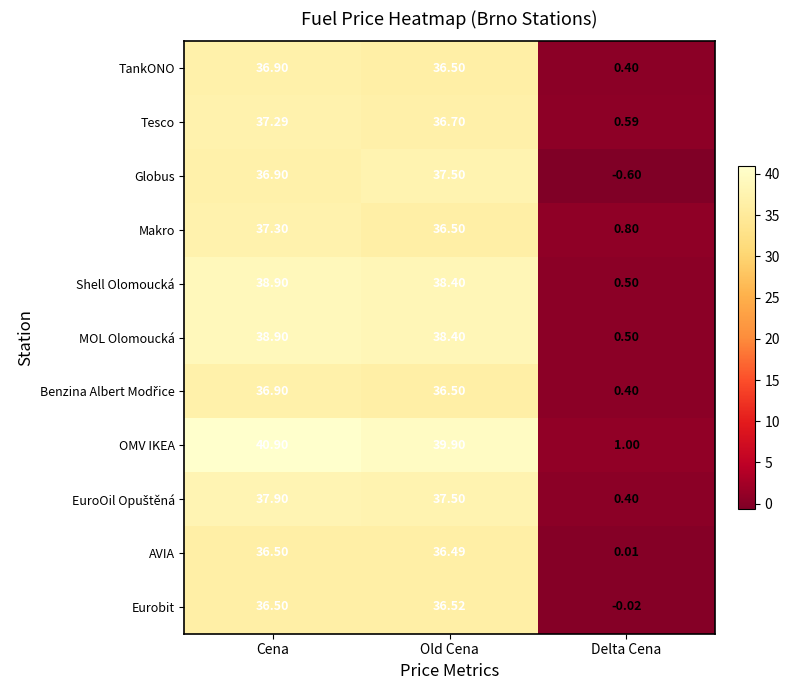

At which category is the sum across all series the highest?

Cena